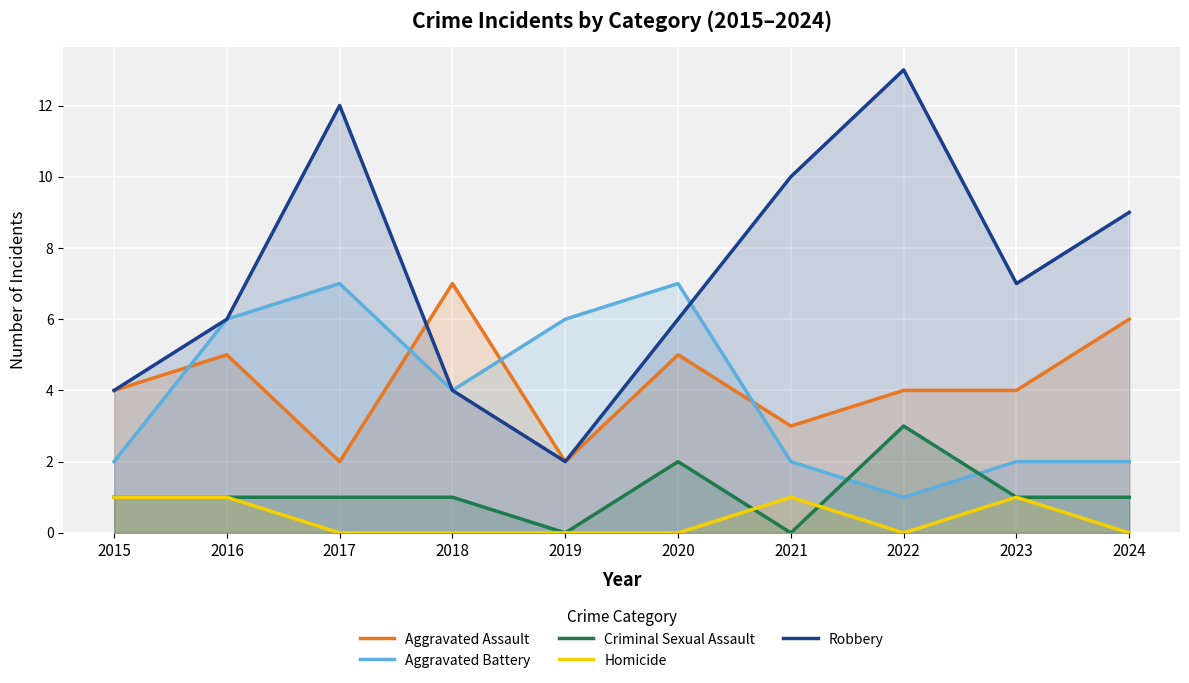

What is the maximum value for Aggravated Assault?

7